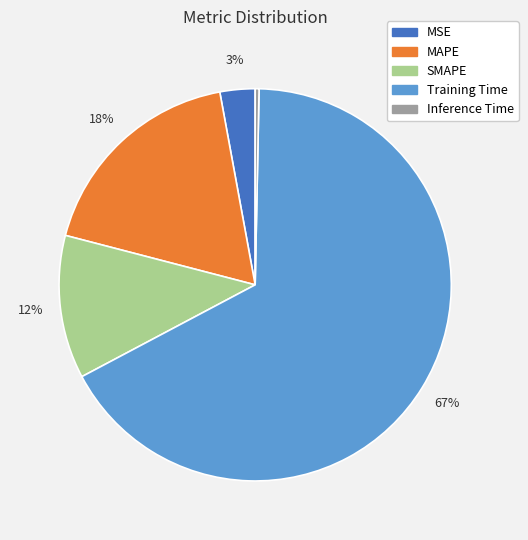

What is the largest slice in the pie chart?

Training Time